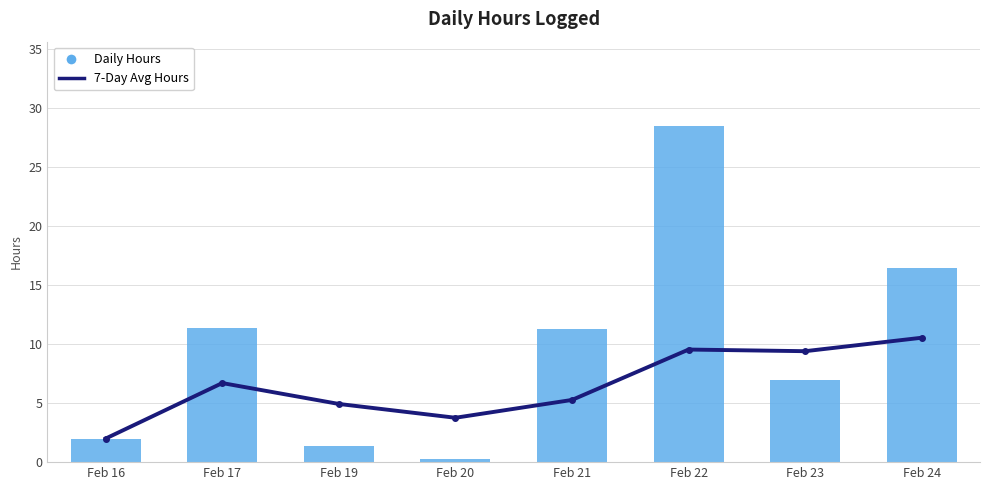

Are the bars horizontal?

No